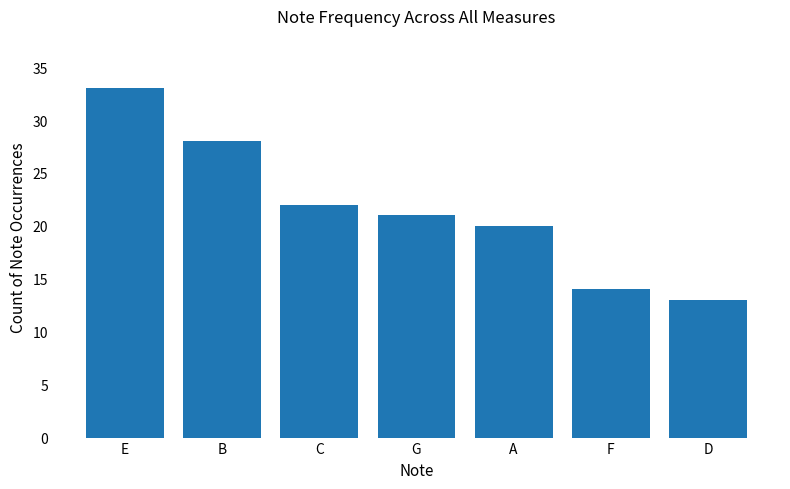

What is the label of the 1st bar from the left?

E